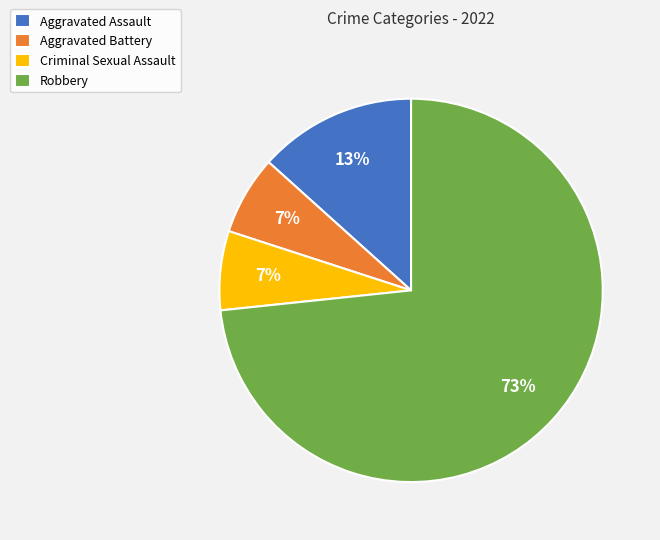

To the nearest percent, what percentage of the pie is Robbery?

73%